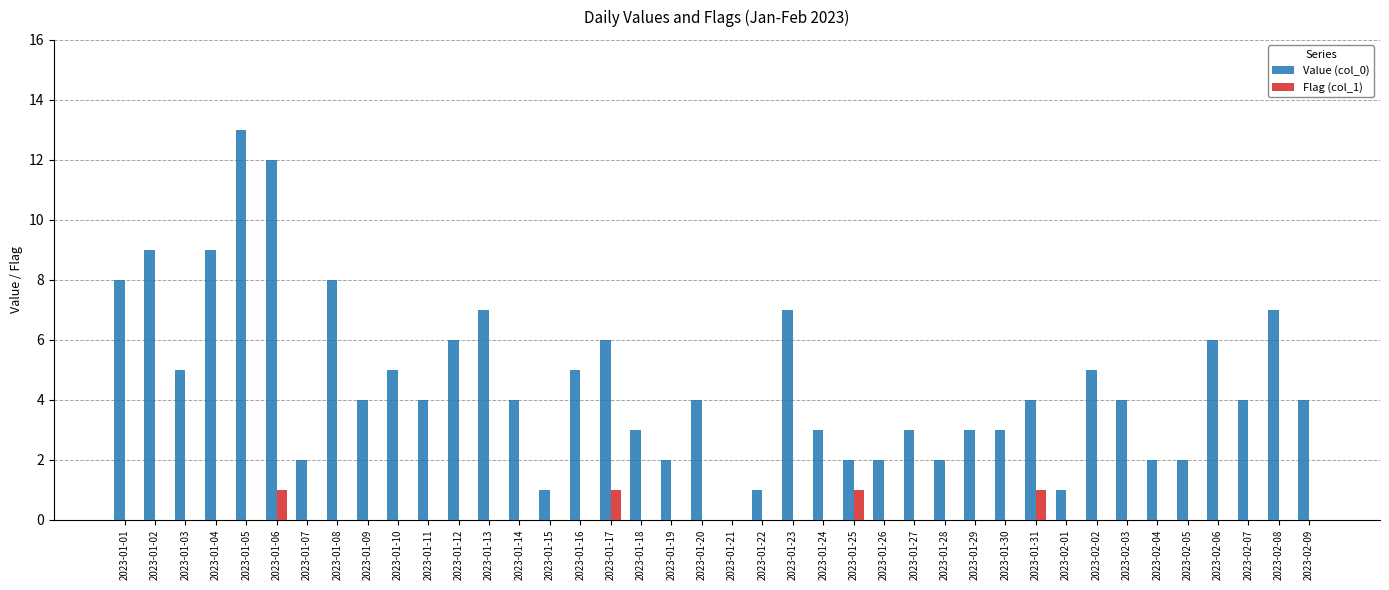

The Value (col_0) series shows 3 at 2023-01-28. True or false?

False